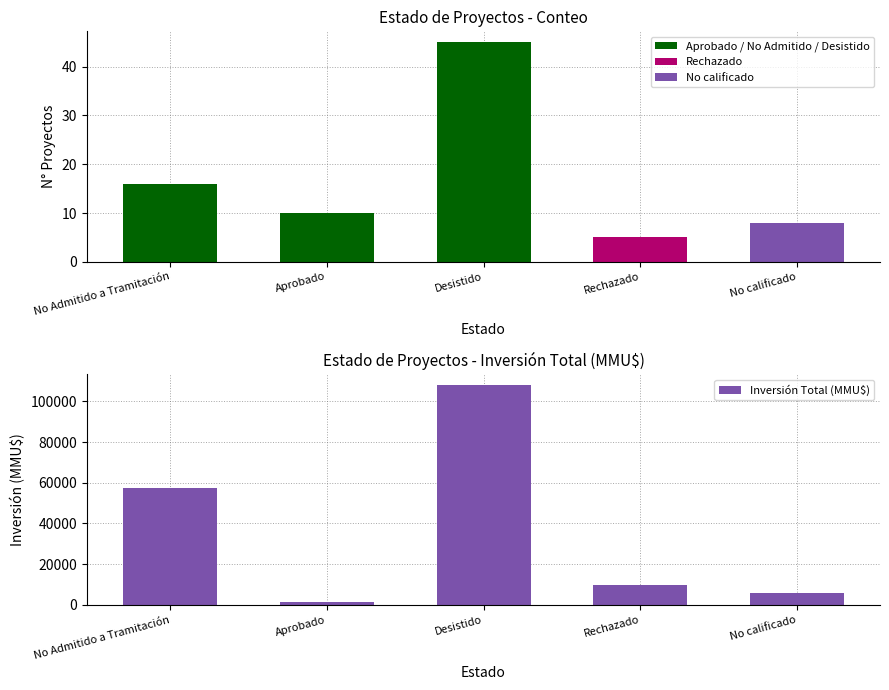

At which label does the data first exceed 10000?

No Admitido a Tramitación